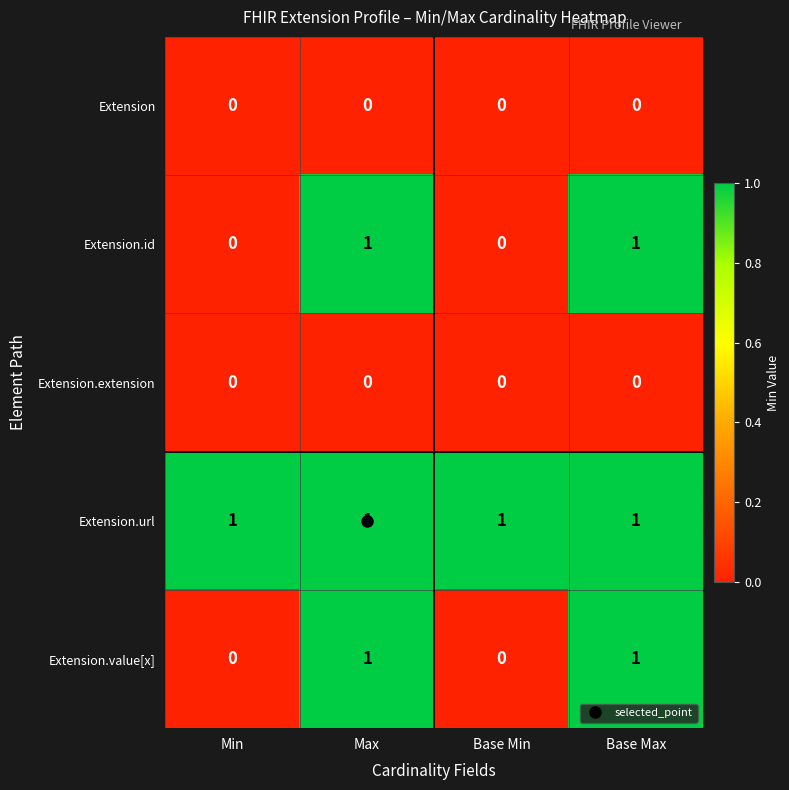

At how many categories does at least one series exceed 0?

4